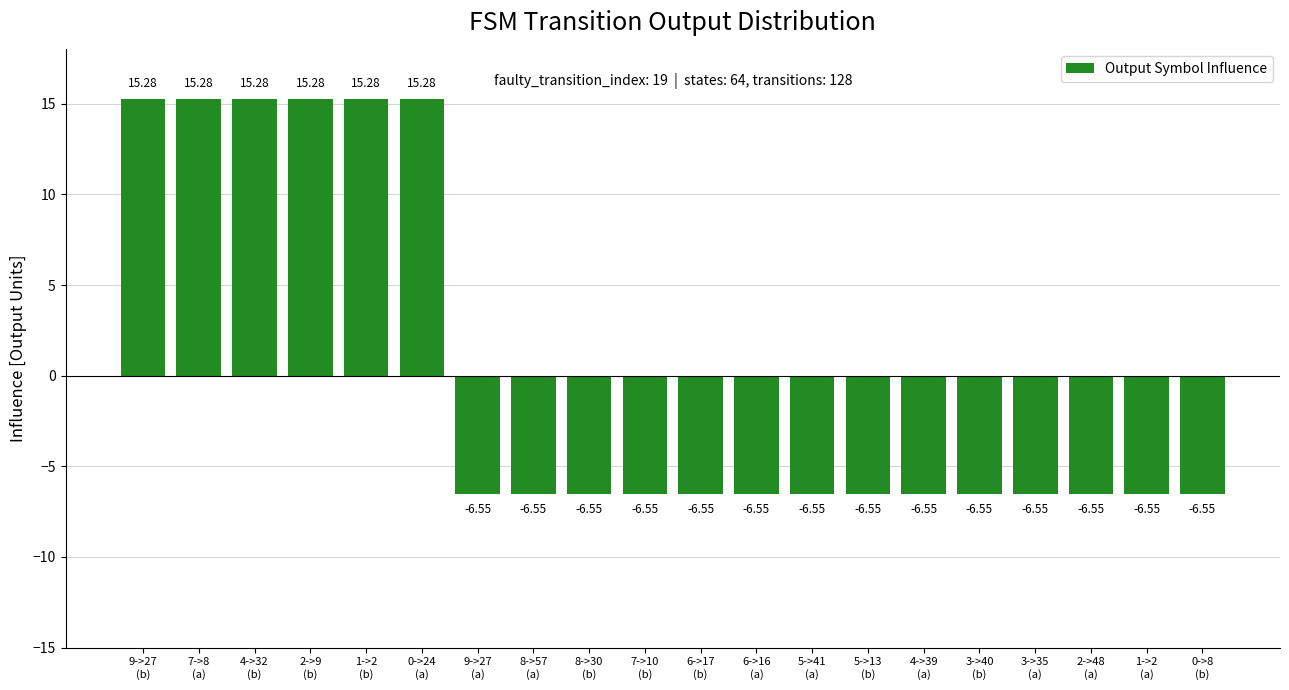

What is the difference between the maximum and minimum values?

21.8